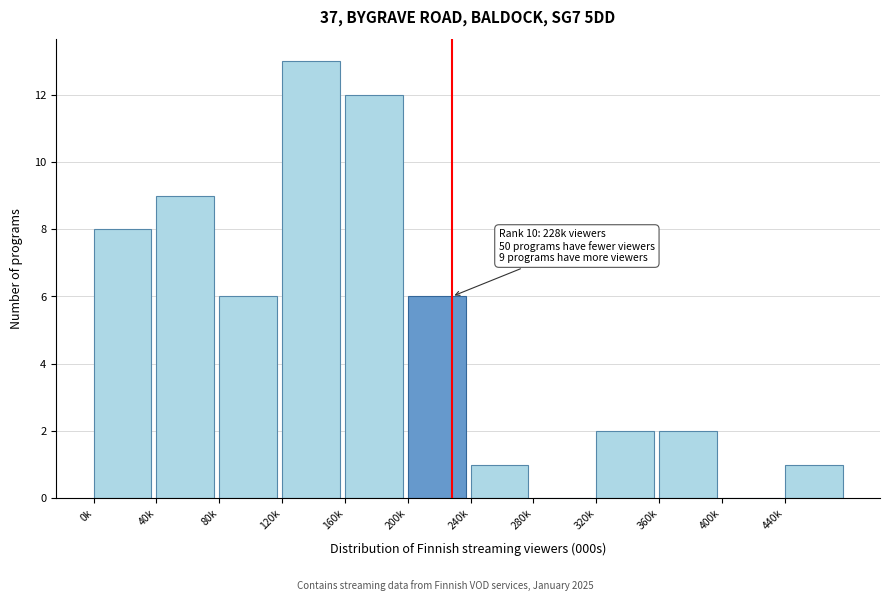

Reading left to right, what are all the values shown in this chart?

0k=8	40k=9	80k=6	120k=13	160k=12	200k=6	240k=1	280k=0	320k=2	360k=2	400k=0	440k=1